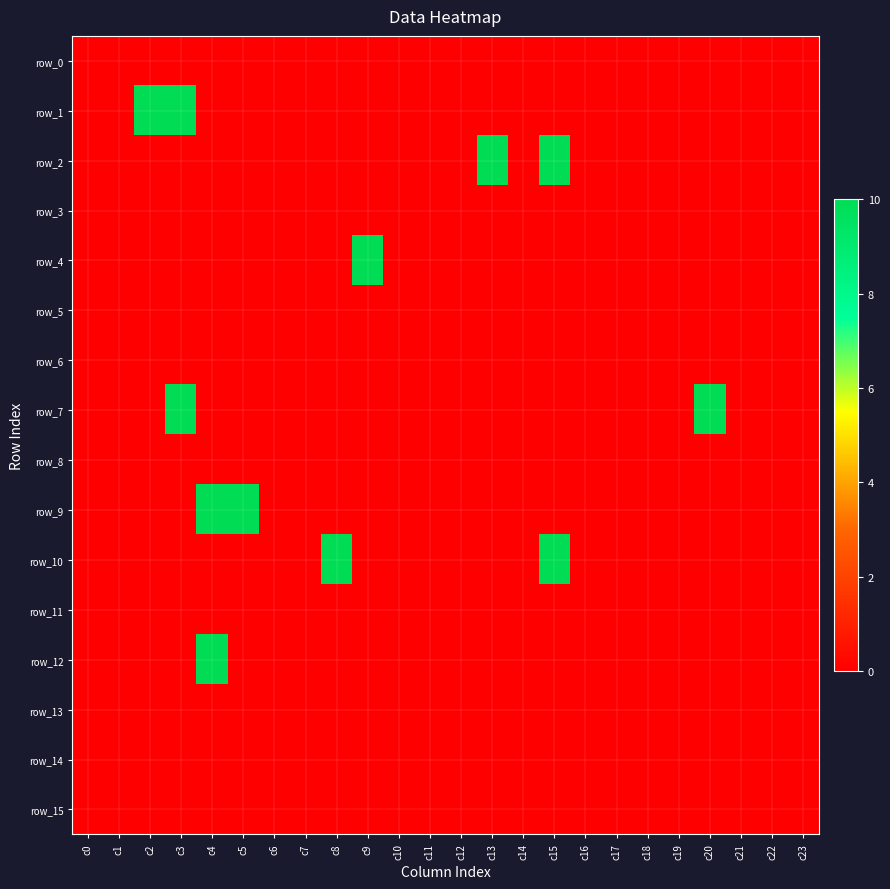

List the series in order of their peak value, lowest first.

row_0, row_3, row_5, row_6, row_8, row_11, row_13, row_14, row_15, row_1, row_2, row_4, row_7, row_9, row_10, row_12